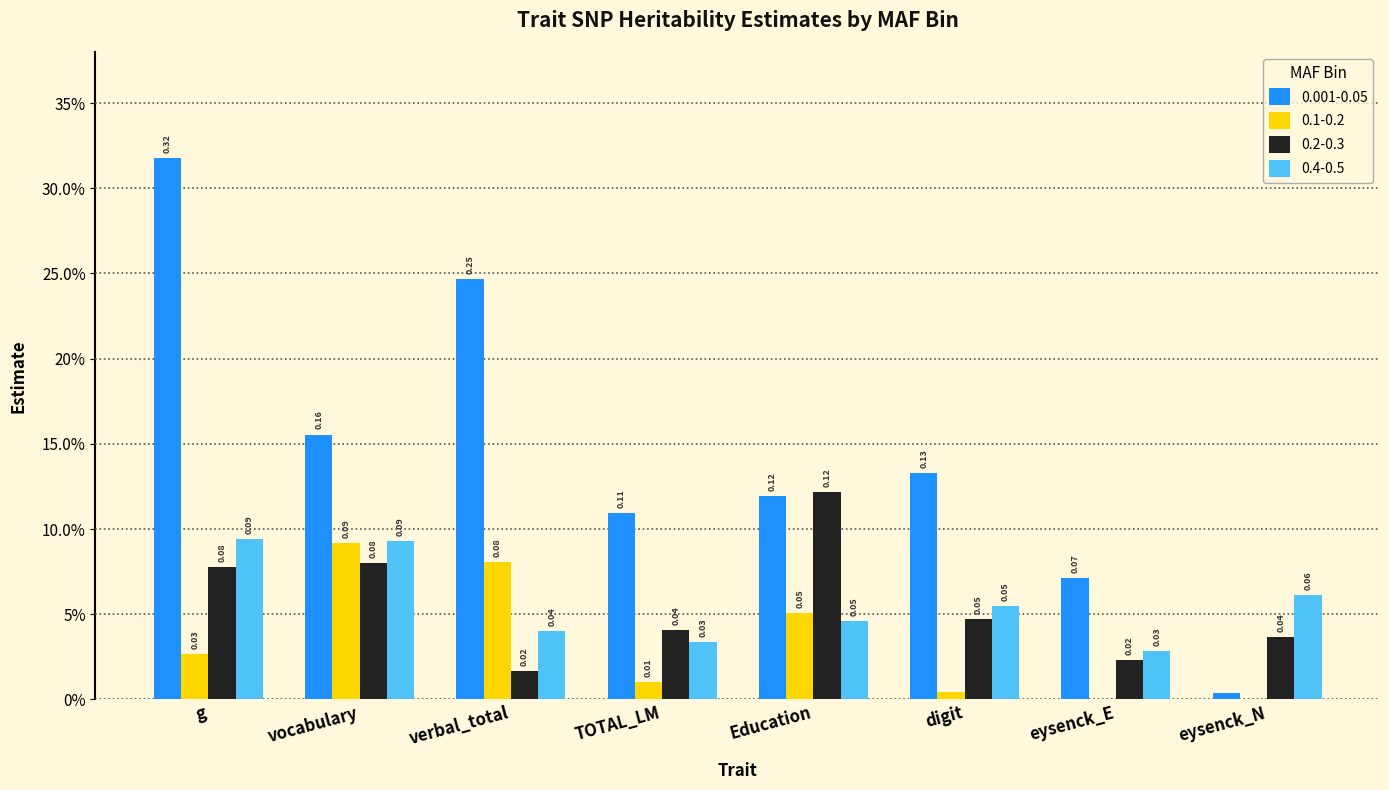

Does the chart contain stacked bars?

No